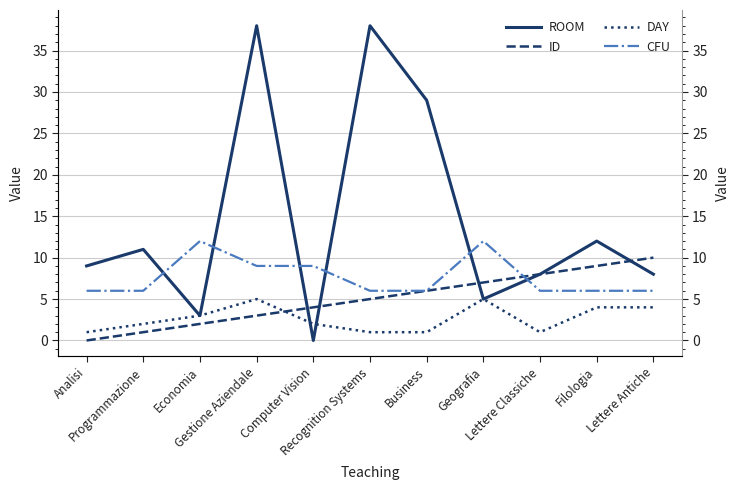

Reading left to right, extract all data points from this chart.

ROOM: Analisi=9	Programmazione=11	Economia=3	Gestione Aziendale=38	Computer Vision=0	Recognition Systems=38	Business=29	Geografia=5	Lettere Classiche=8	Filologia=12	Lettere Antiche=8
ID: Analisi=0	Programmazione=1	Economia=2	Gestione Aziendale=3	Computer Vision=4	Recognition Systems=5	Business=6	Geografia=7	Lettere Classiche=8	Filologia=9	Lettere Antiche=10
DAY: Analisi=1	Programmazione=2	Economia=3	Gestione Aziendale=5	Computer Vision=2	Recognition Systems=1	Business=1	Geografia=5	Lettere Classiche=1	Filologia=4	Lettere Antiche=4
CFU: Analisi=6	Programmazione=6	Economia=12	Gestione Aziendale=9	Computer Vision=9	Recognition Systems=6	Business=6	Geografia=12	Lettere Classiche=6	Filologia=6	Lettere Antiche=6